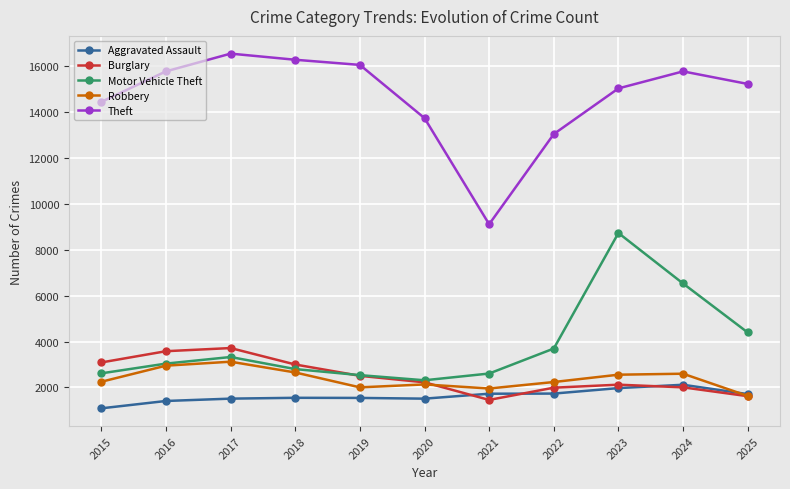

At how many categories does at least one series exceed 9204?

10